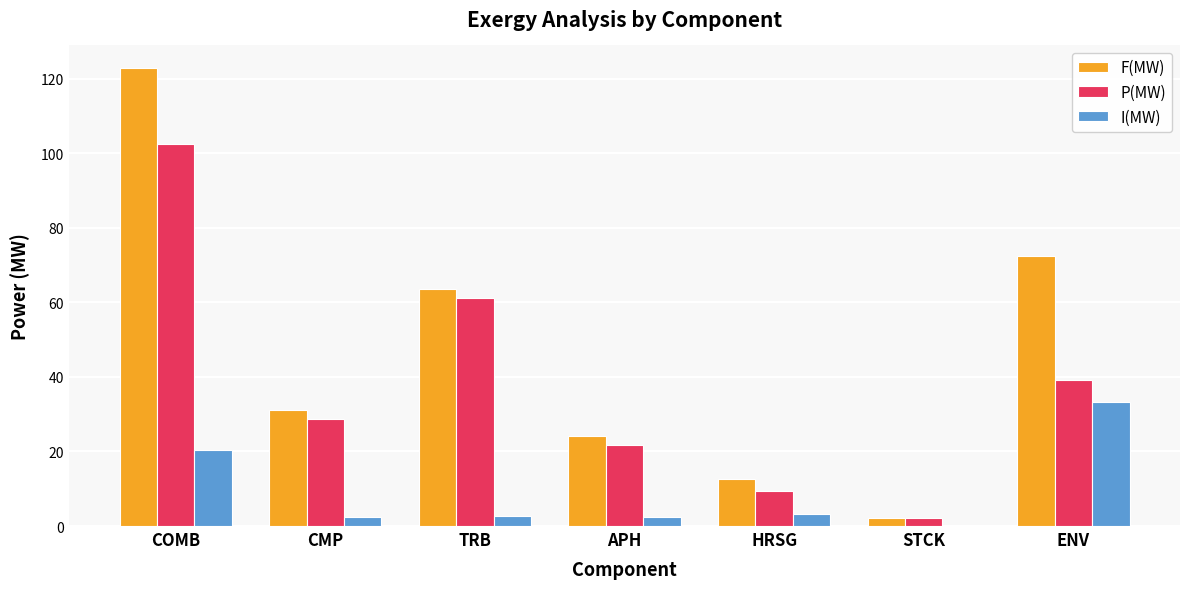

Between COMB and ENV, which series saw the biggest shift?

P(MW)